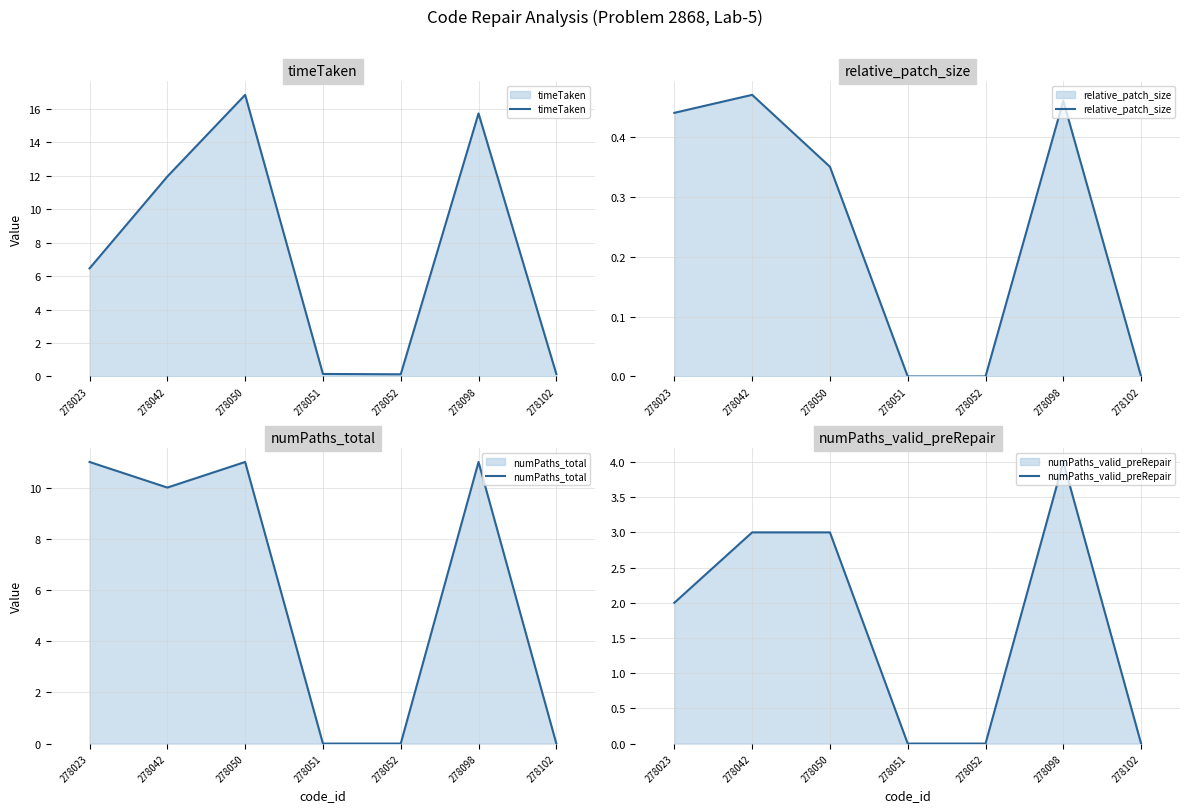

Which series has the widest spread of values?

timeTaken